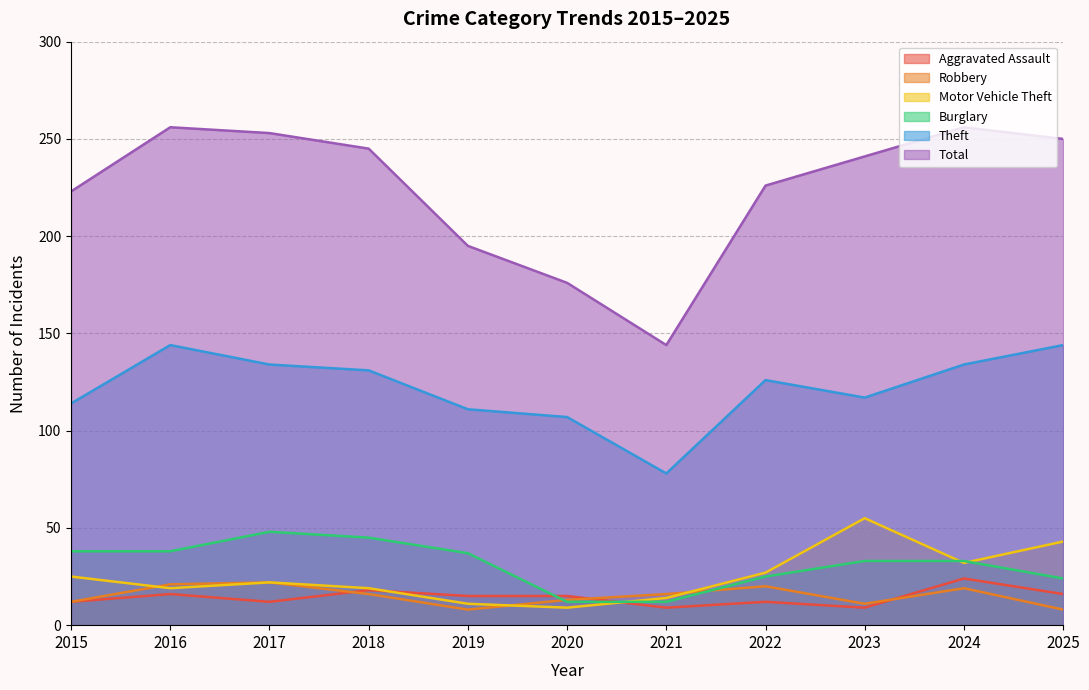

Which series ends up on top after the final intersection of Burglary and Robbery?

Burglary